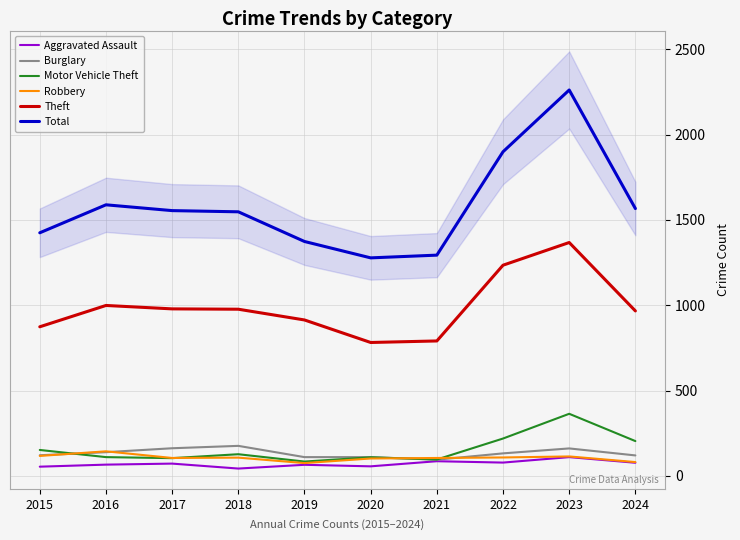

Which label corresponds to the smallest value in the chart?

2018